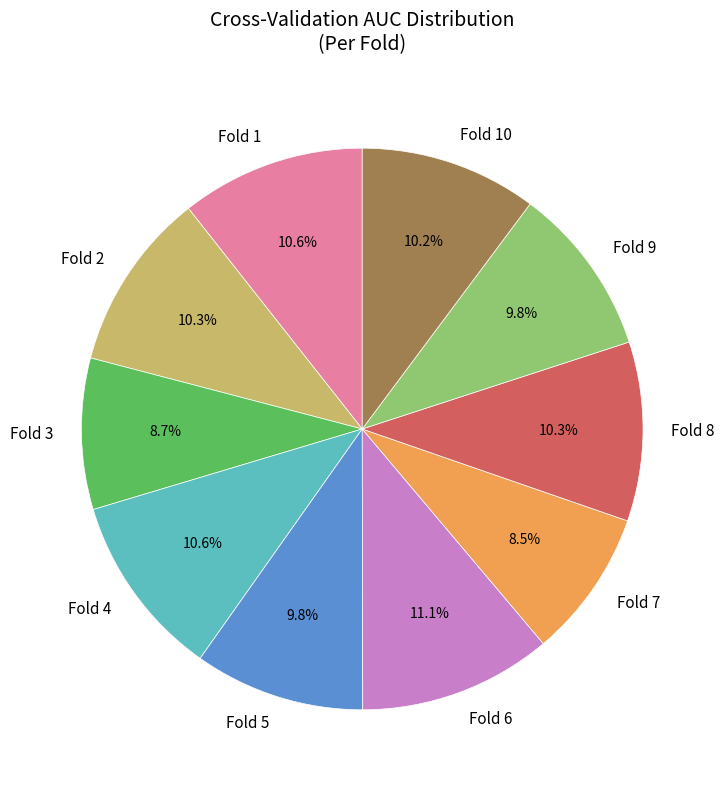

What portion of the pie excludes Fold 1?

89.4%